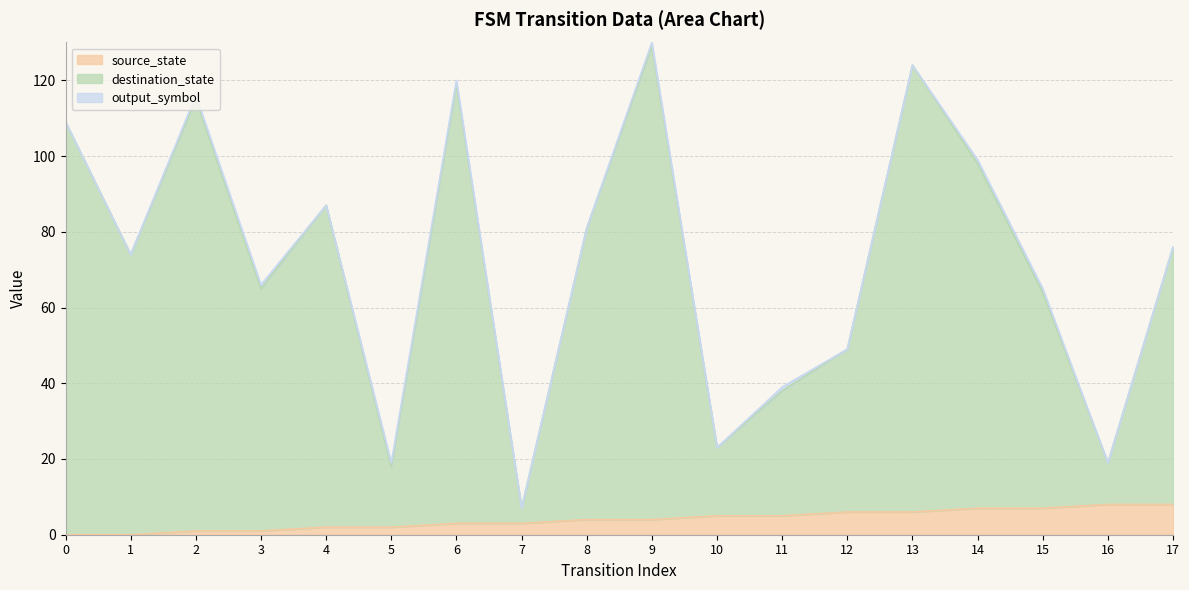

What is the value of the destination_state point at the 3rd from the left?

115